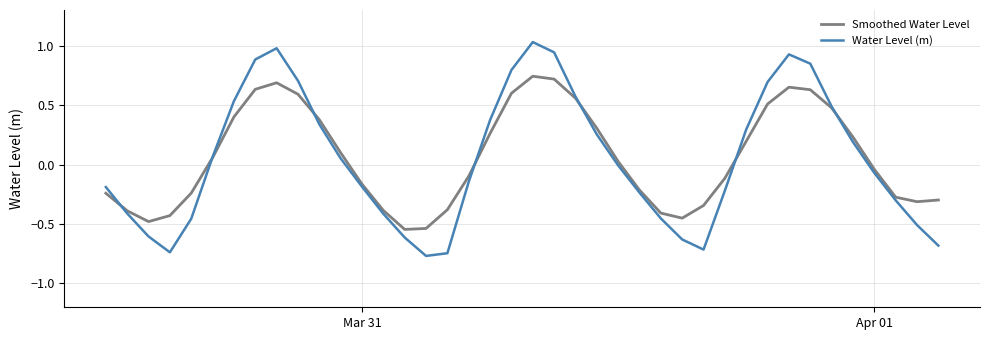

Rank the series by their maximum value, from highest to lowest.

Water Level (m), Smoothed Water Level